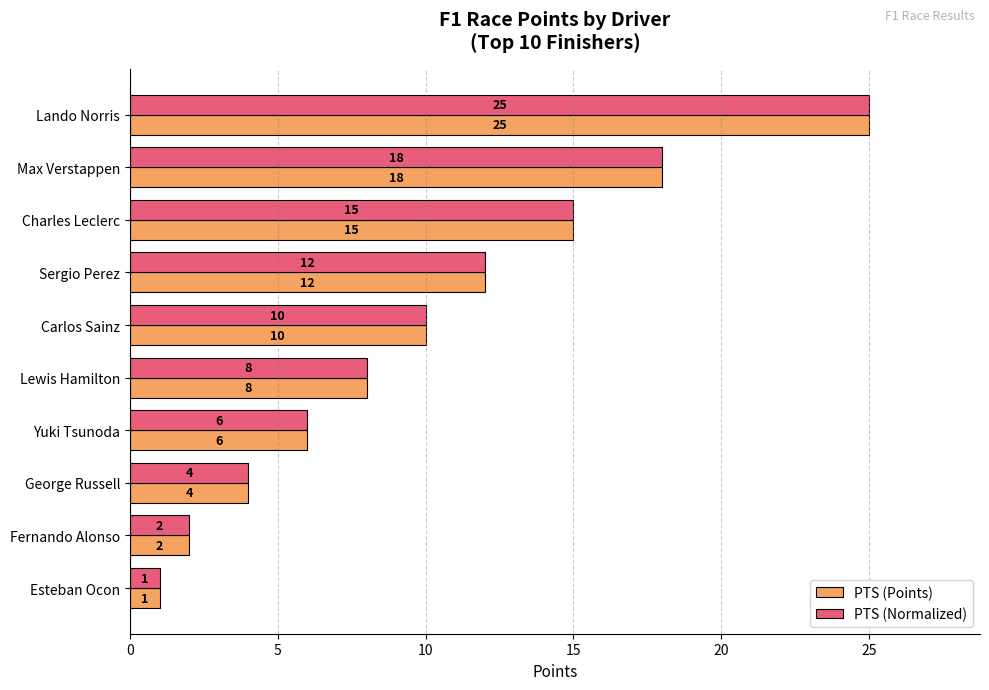

List the labels in order of PTS (Points) value, largest first.

Lando Norris, Max Verstappen, Charles Leclerc, Sergio Perez, Carlos Sainz, Lewis Hamilton, Yuki Tsunoda, George Russell, Fernando Alonso, Esteban Ocon